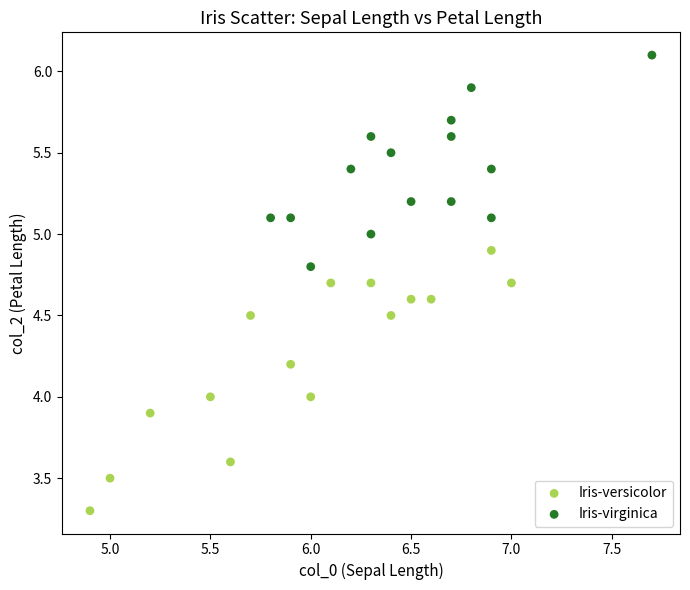

Which series contains the highest Y value?

Iris-virginica